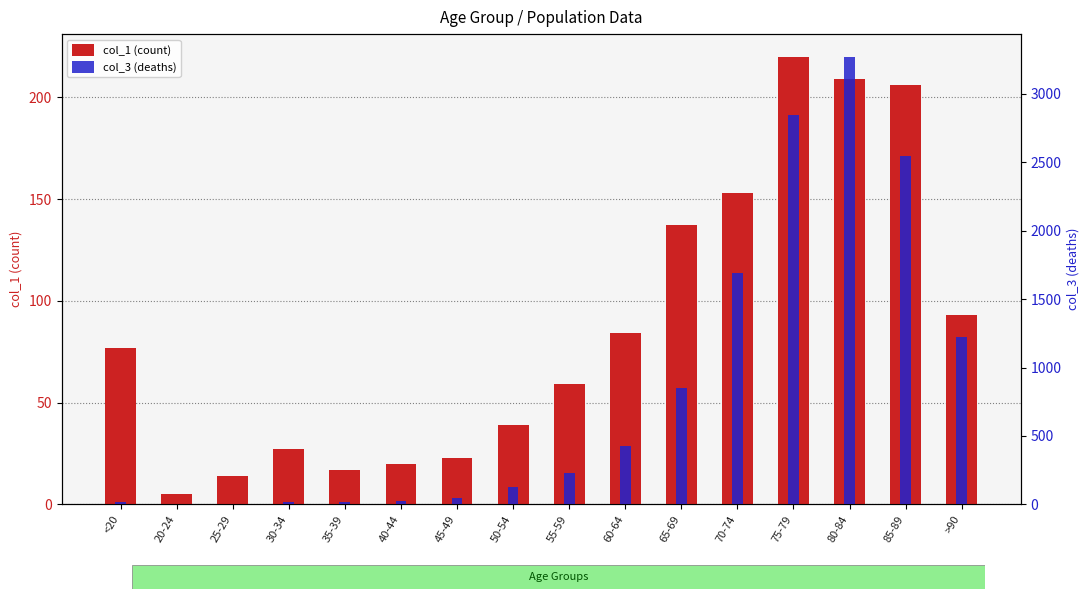

What is the spread (max minus min) of values at 40-44?

4